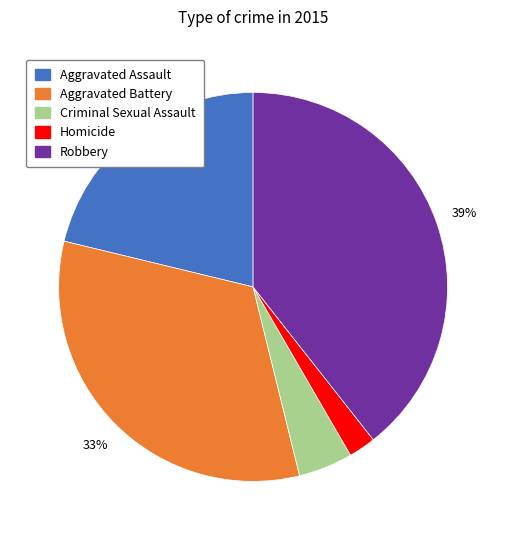

What is the smallest slice in the pie chart?

Homicide